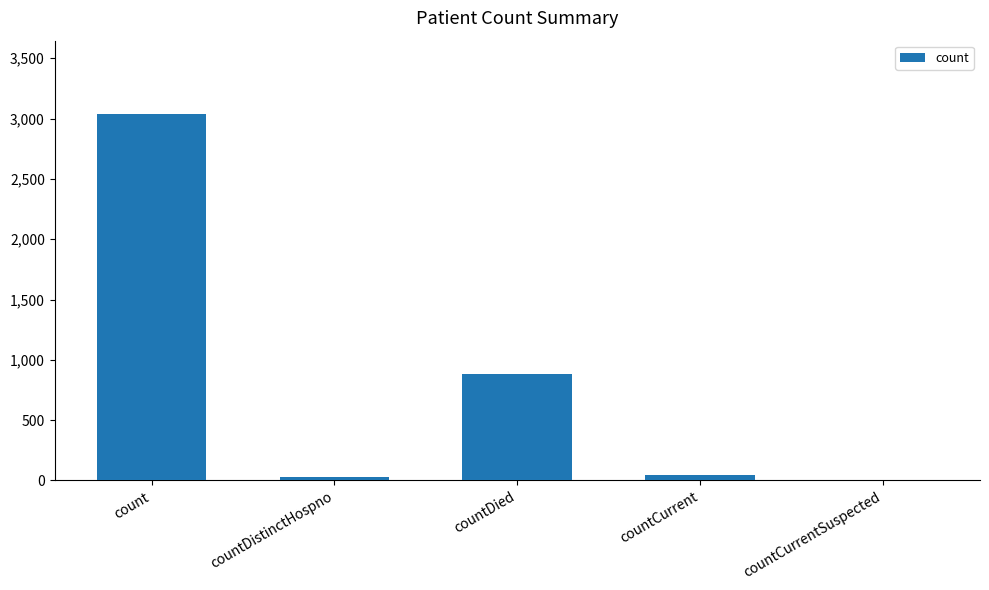

At which label is the value closest to 1519?

countDied